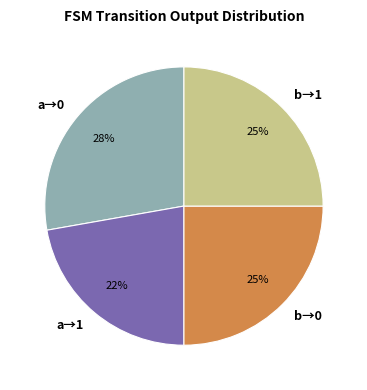

The a→1 slice represents 29% of the pie. True or false?

False